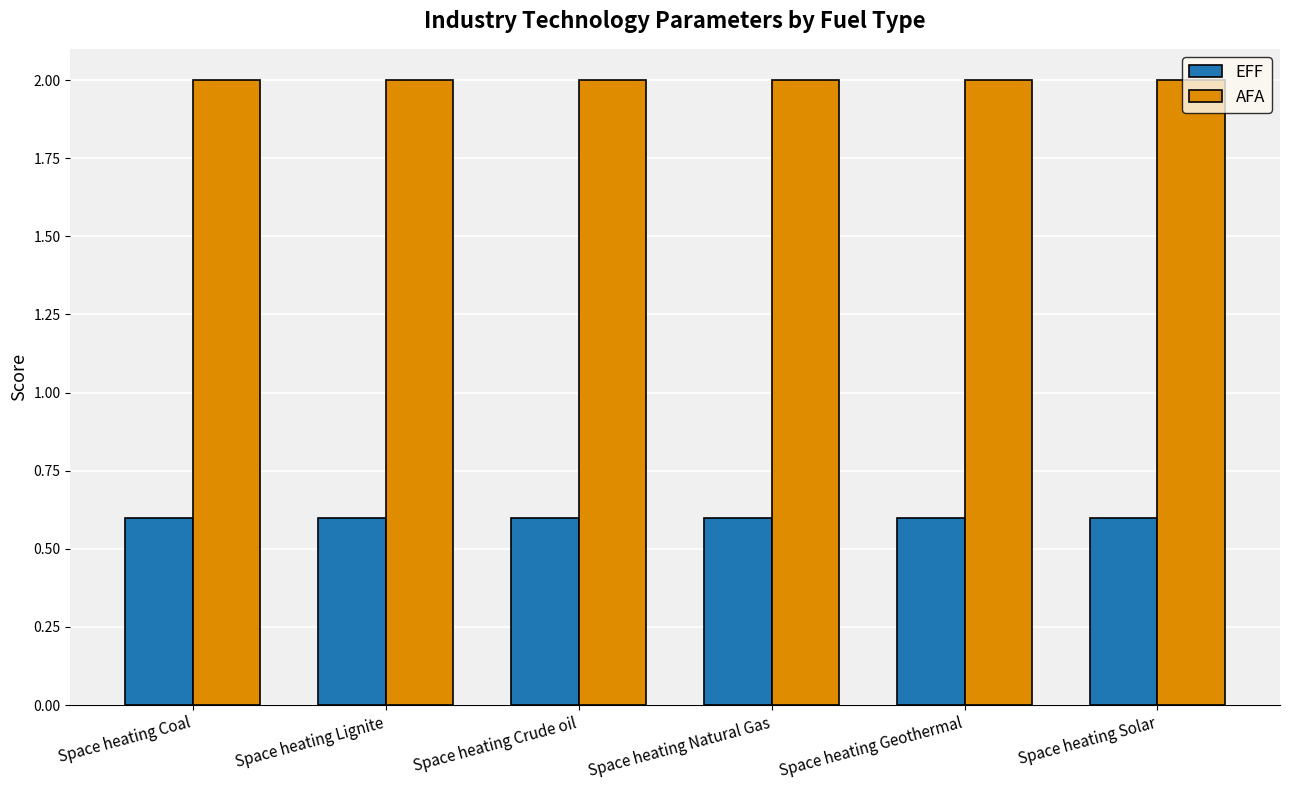

The value of EFF at Space heating Geothermal is 0.6. True or false?

True